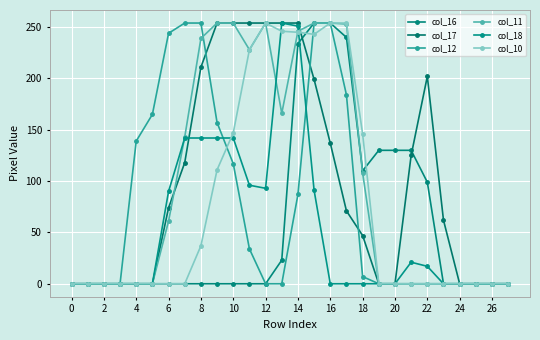

Which series has the largest range (max minus min)?

col_16